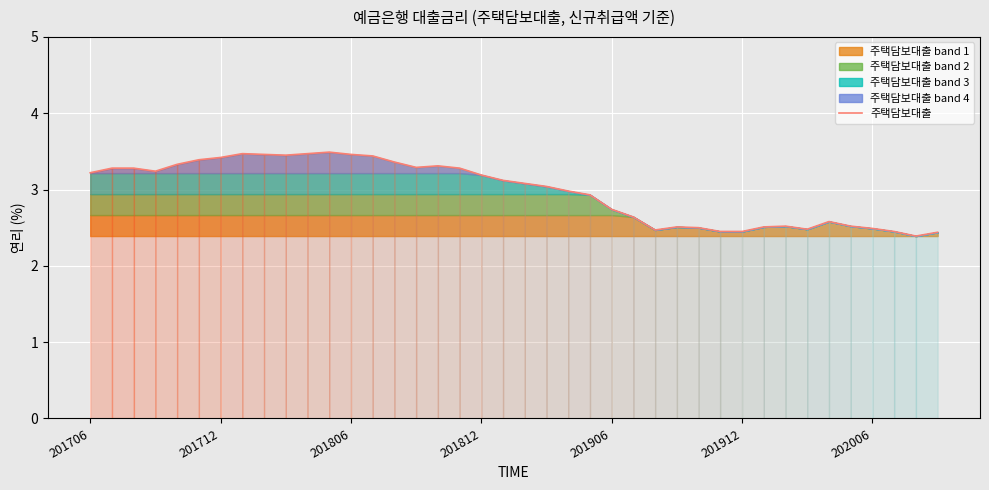

What is the minimum value for 주택담보대출?

2.4